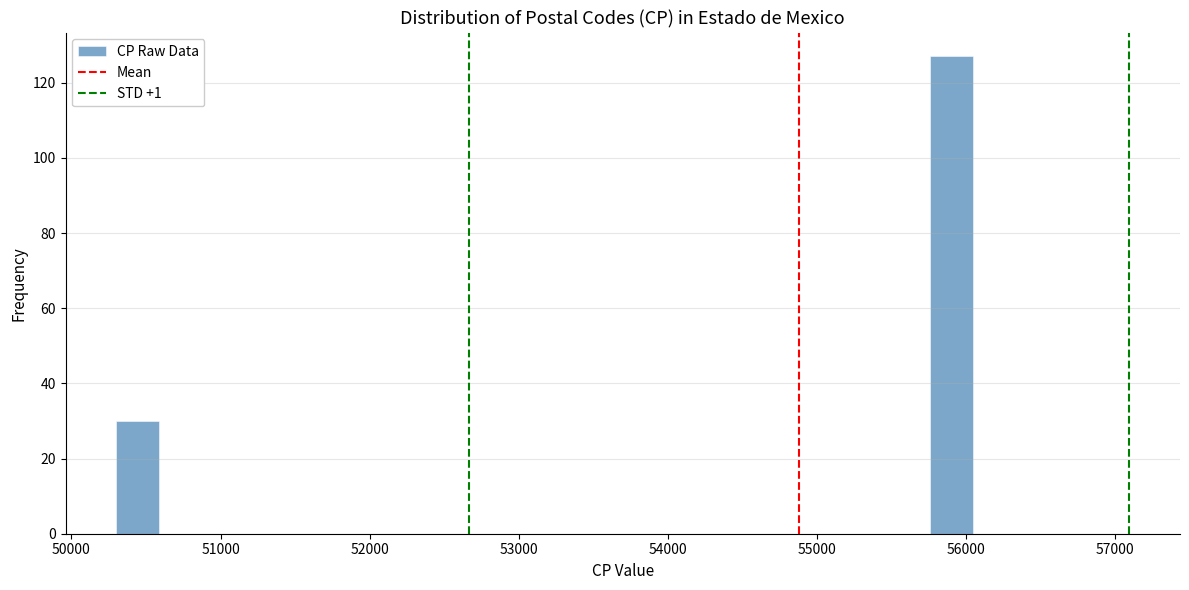

Around what value on the x-axis is the tallest bar? Give the approximate position of its centre, as read against the axis.

55900